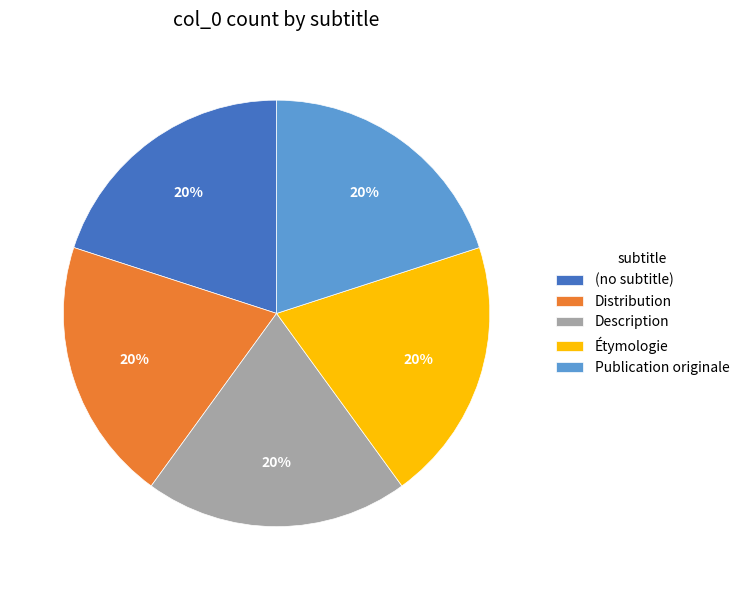

The (no subtitle) slice represents 20% of the pie. True or false?

True